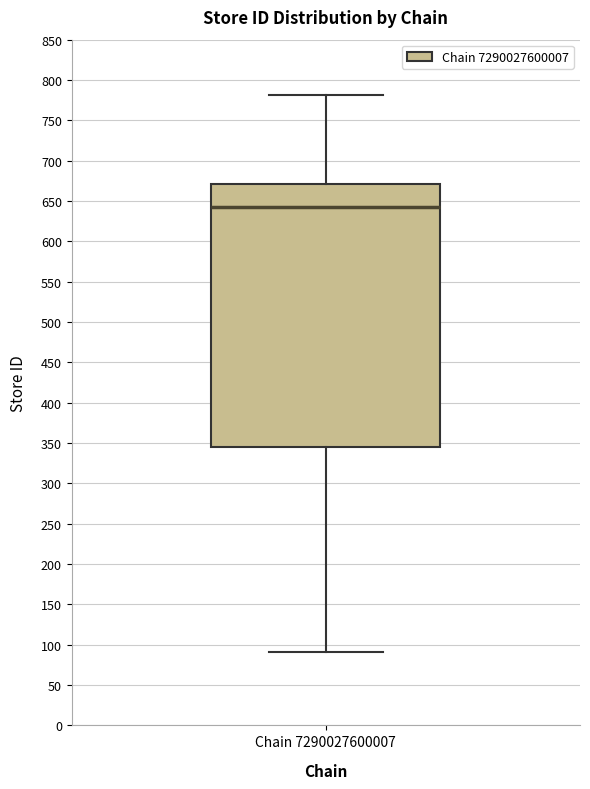

Read this box plot against the y-axis: the position of the median line, the range covered by the box, and the ends of both whiskers. The values are not printed on the chart, so give them approximately, as read against the axis.

median 645, box 345 to 670, whiskers 90 to 780